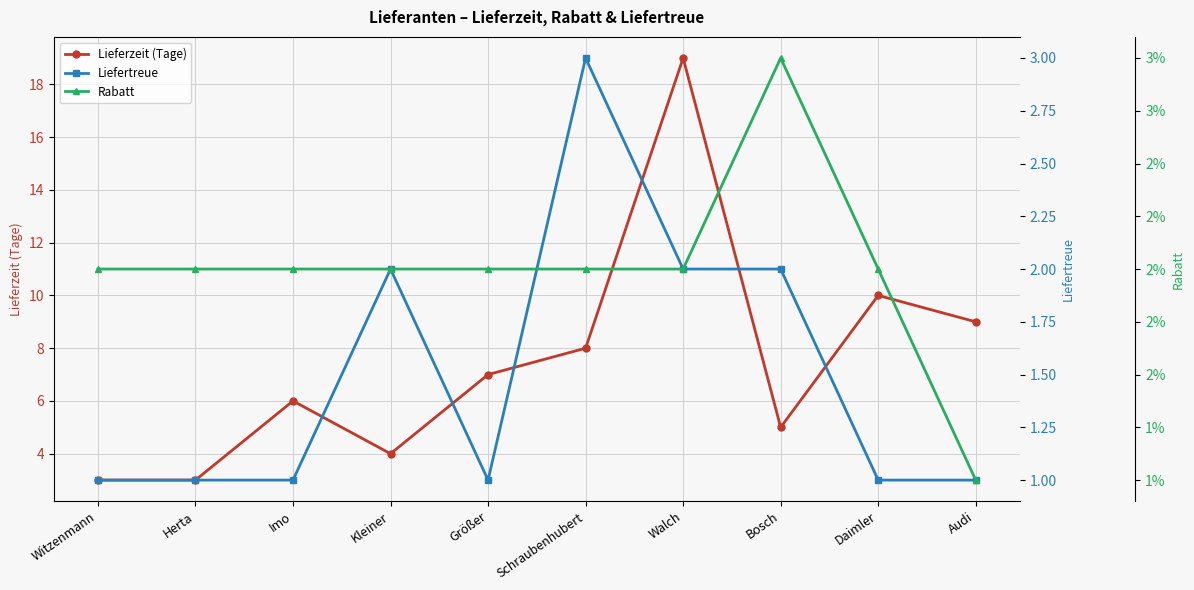

Rank the series by their average value, from highest to lowest.

Lieferzeit (Tage), Liefertreue, Rabatt